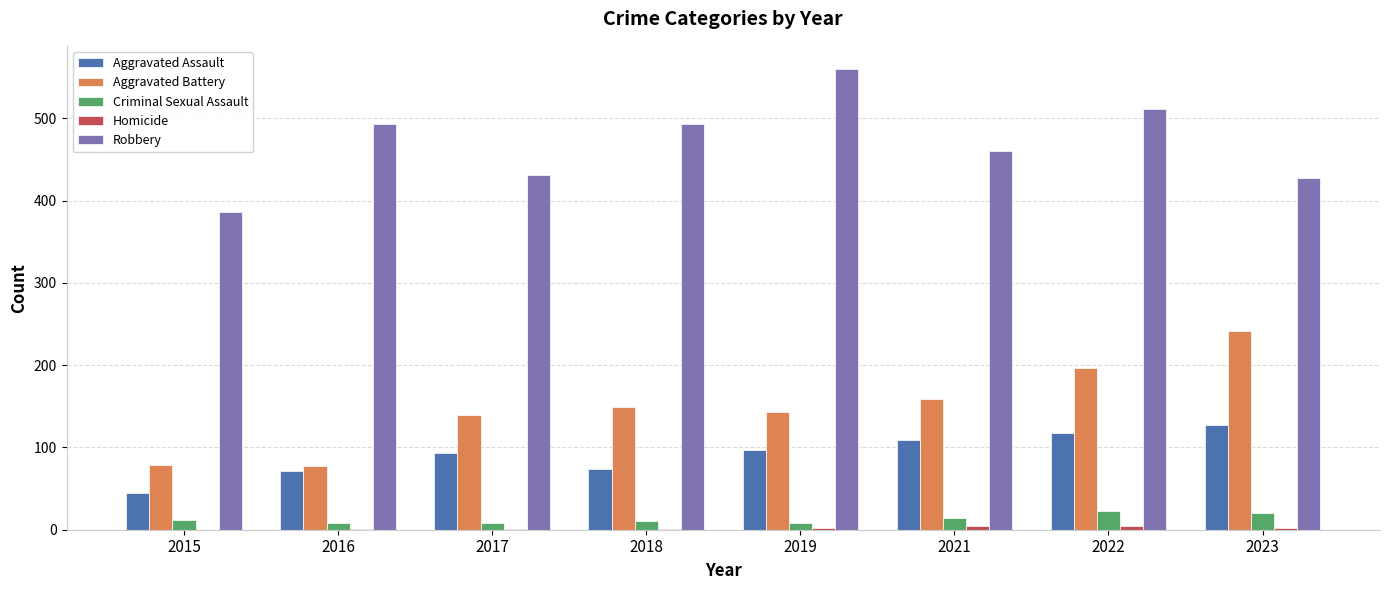

Which series has the largest total across all categories?

Robbery